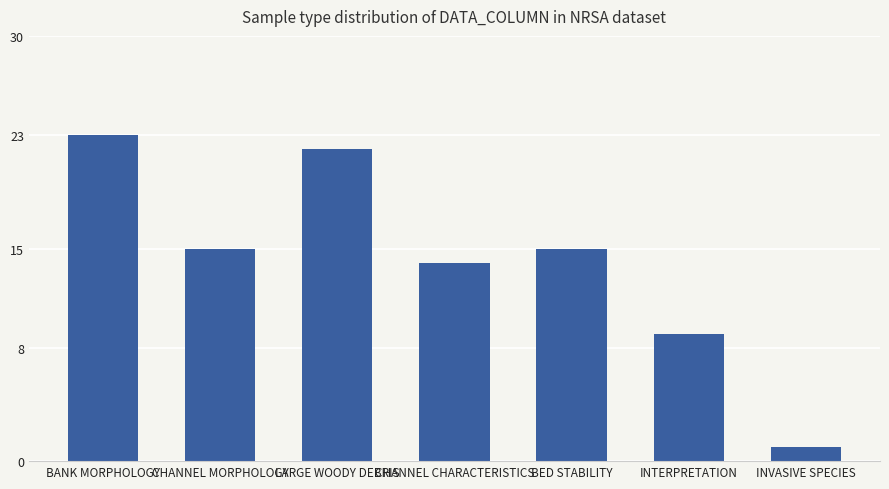

Approximately how many times larger is the value at INTERPRETATION compared to INVASIVE SPECIES?

9.0